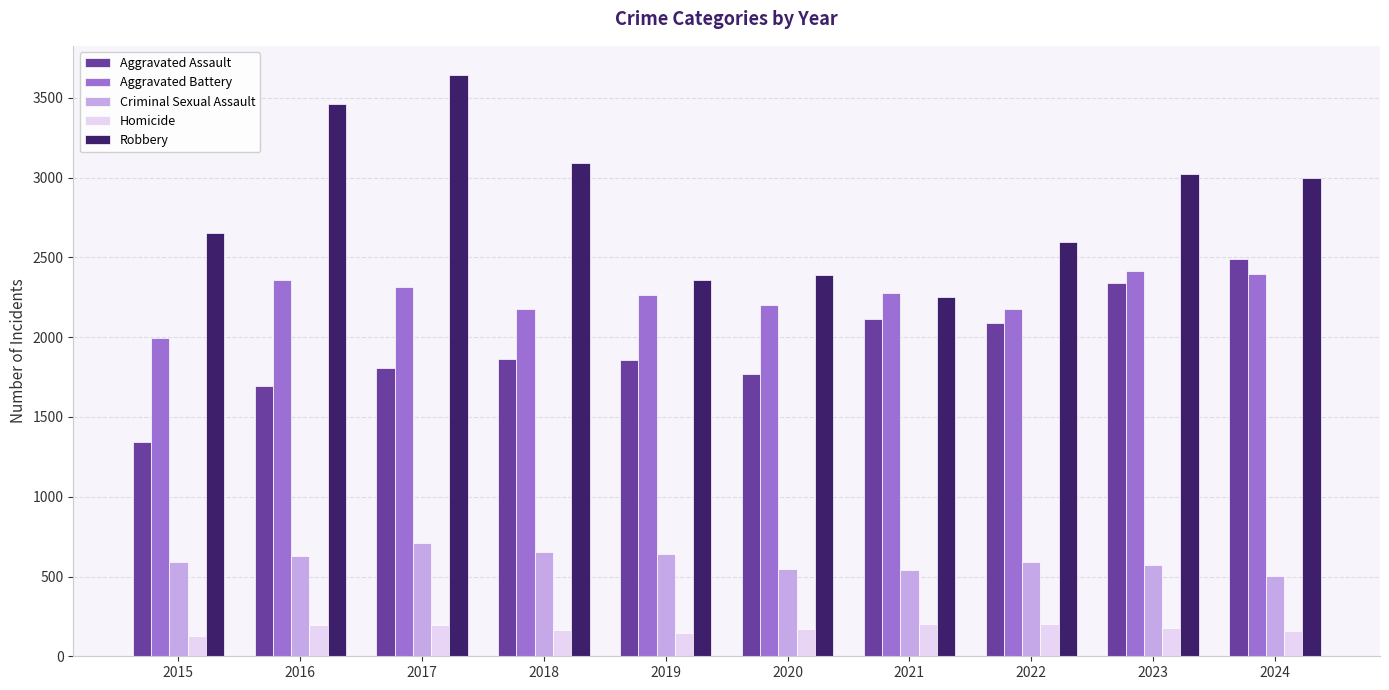

What is the sum of all Criminal Sexual Assault values?

5978